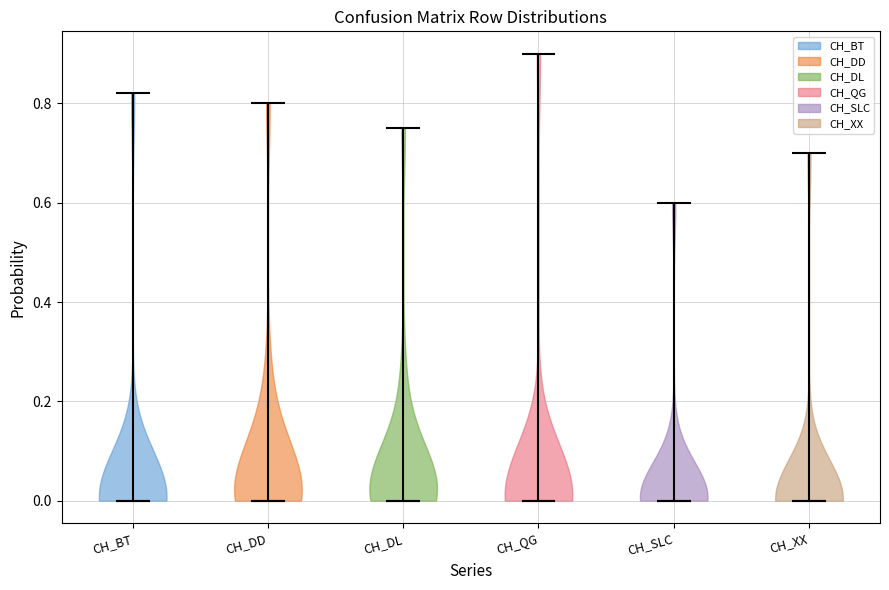

Reading left to right, read every violin against the y-axis: where its median line is, and the lowest and highest points it reaches. The values are not printed on the chart, so give them approximately, as read against the axis.

CH_BT: median line 0.00, lowest point 0.00, highest point 0.82
CH_DD: median line 0.00, lowest point 0.00, highest point 0.80
CH_DL: median line 0.00, lowest point 0.00, highest point 0.76
CH_QG: median line 0.00, lowest point 0.00, highest point 0.90
CH_SLC: median line 0.00, lowest point 0.00, highest point 0.60
CH_XX: median line 0.00, lowest point 0.00, highest point 0.70